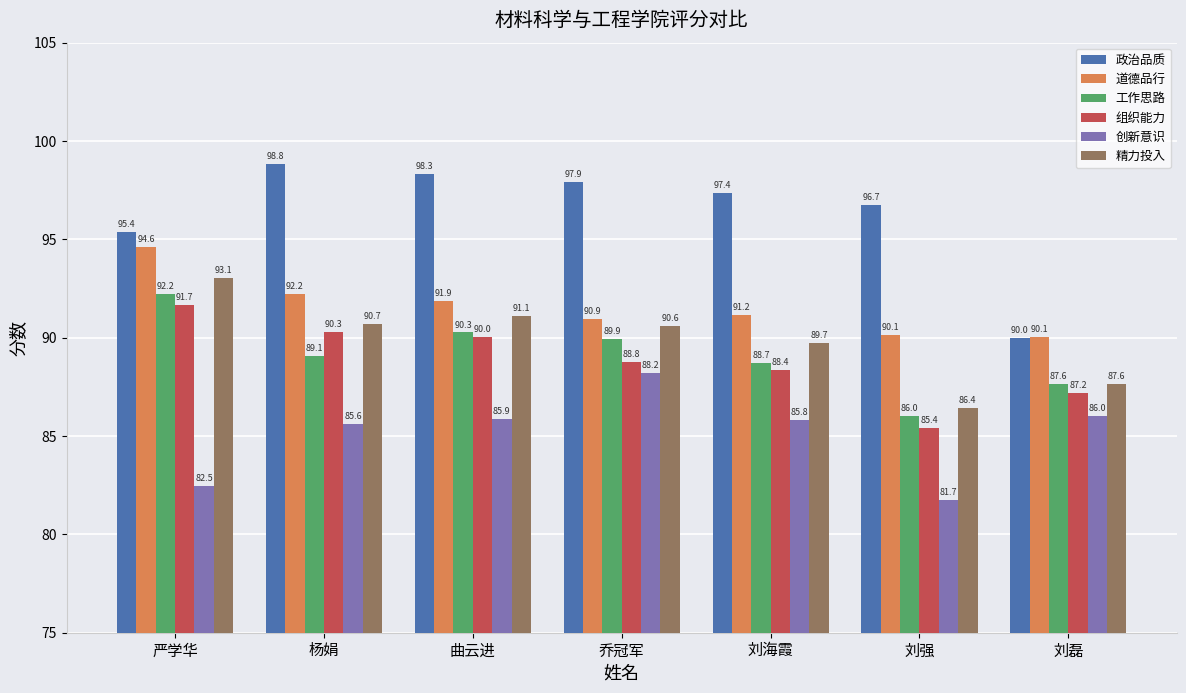

The 创新意识 series shows 123.3 at 严学华. True or false?

False